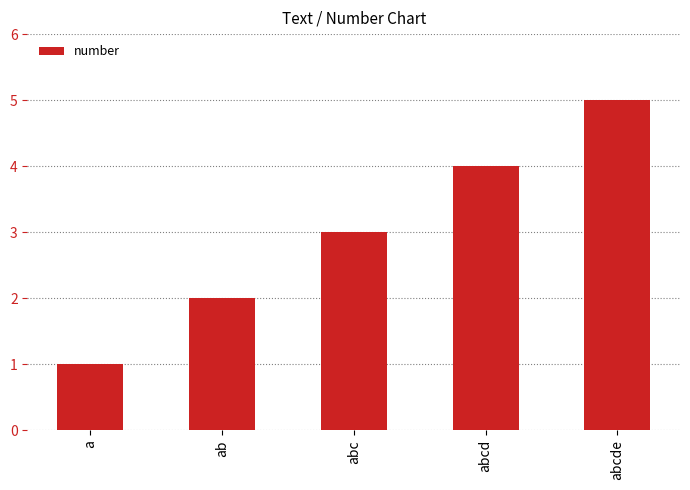

The chart shows a value of 3 at abc. True or false?

True